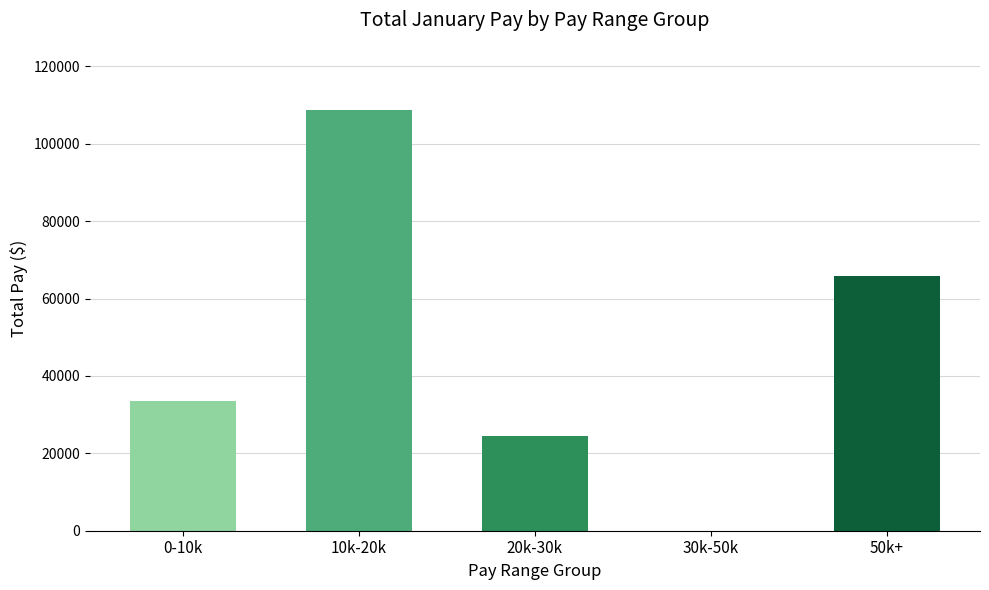

What is the sum of the values at 0-10k and 50k+?

99476.9